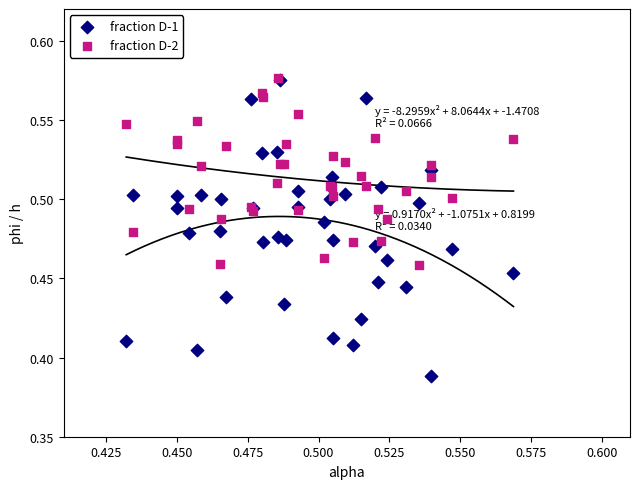

Which series has the widest spread of Y values?

fraction D-1